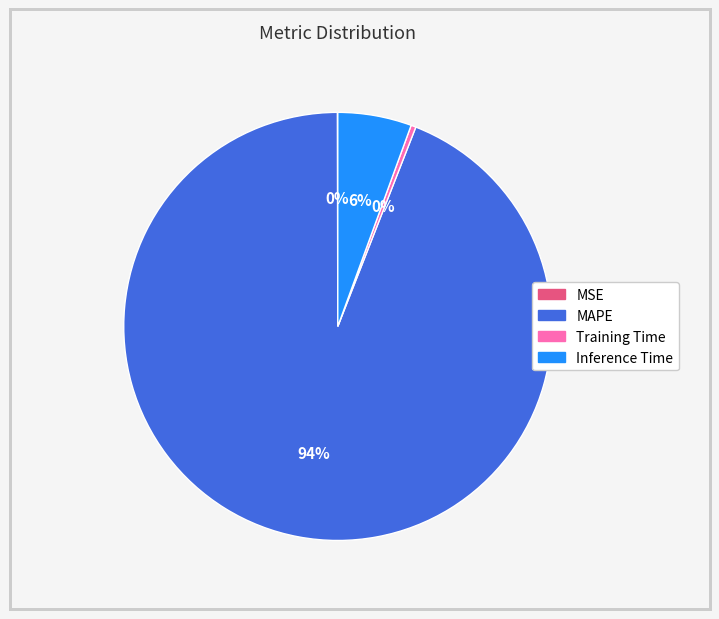

Do Training Time and MAPE together represent more than half of the pie?

Yes